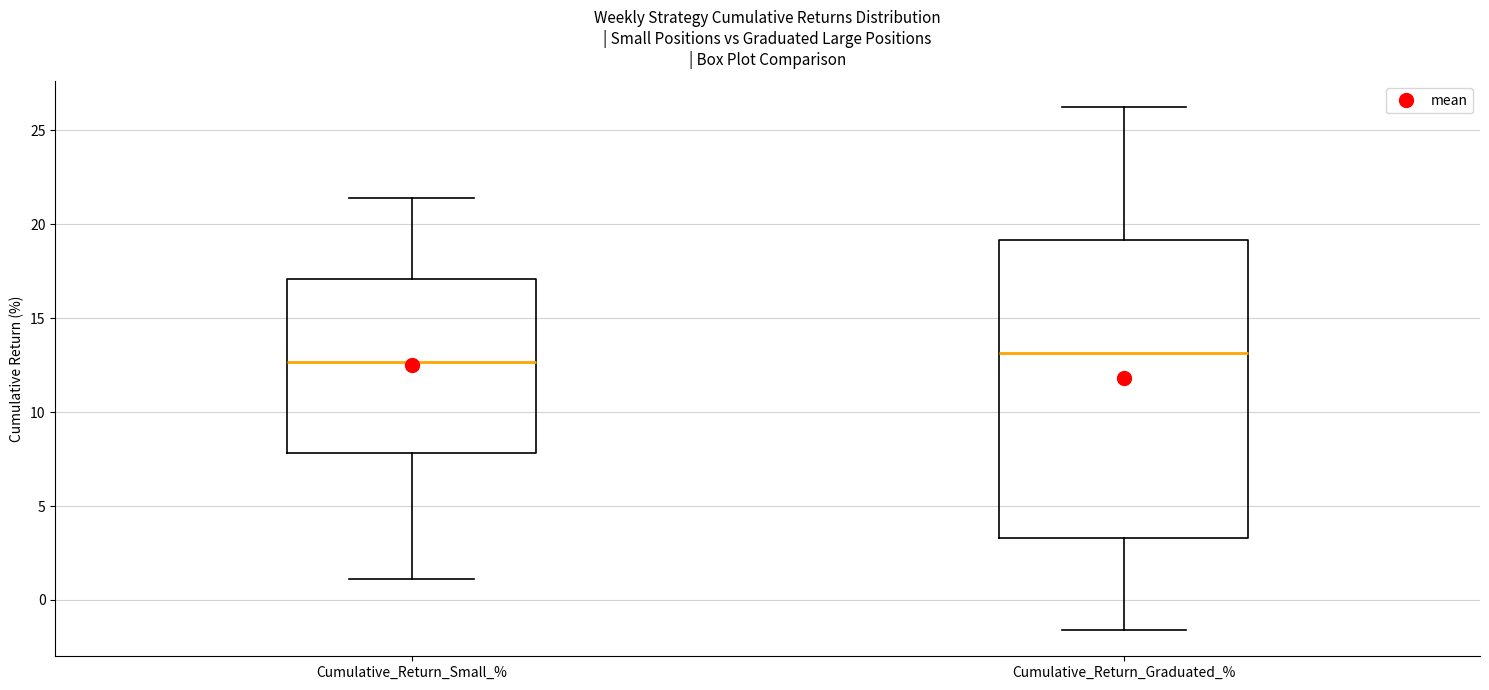

Which box's median line is the lowest?

Cumulative_Return_Small_%